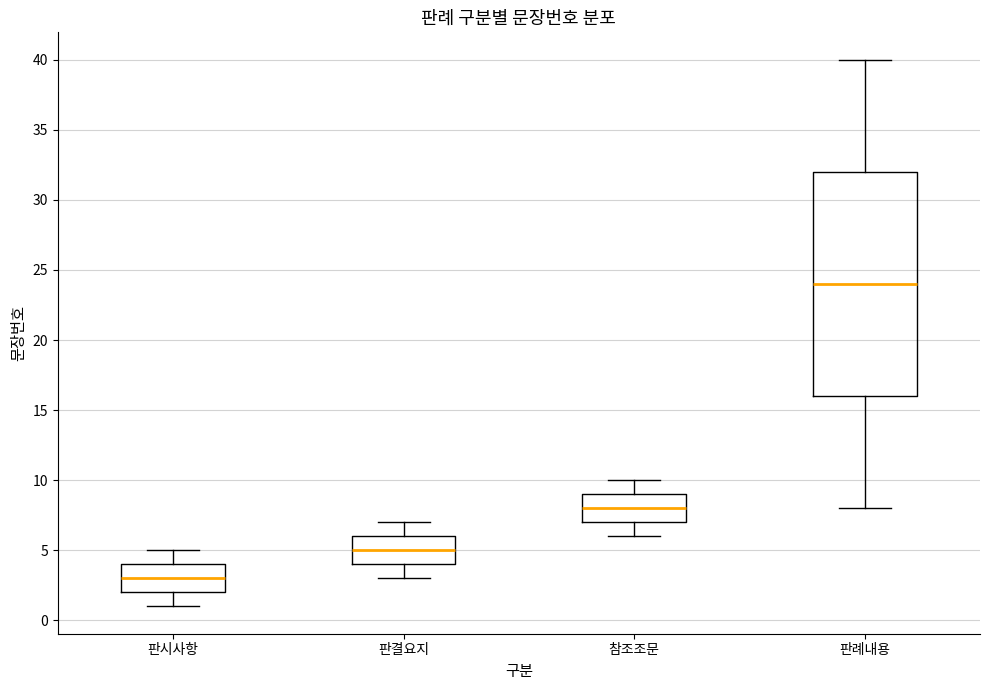

Where does the upper whisker of the box for 판례내용 end on the y-axis? The values are not printed on the chart, so give them approximately, as read against the axis.

40